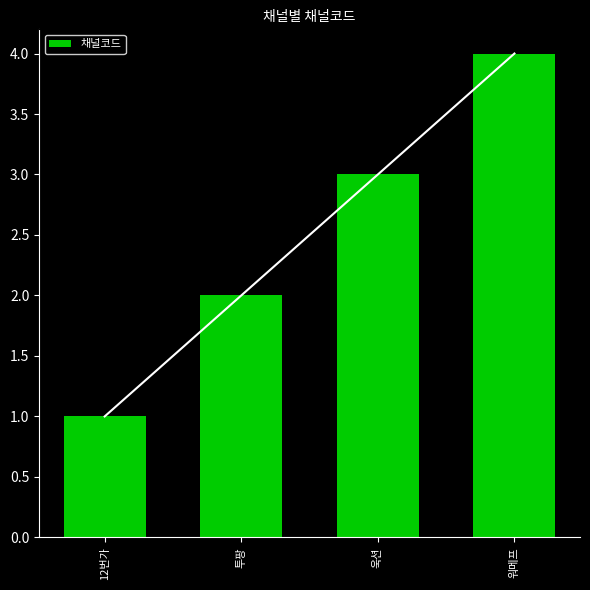

The chart shows a value of 4 at 워메프. True or false?

True